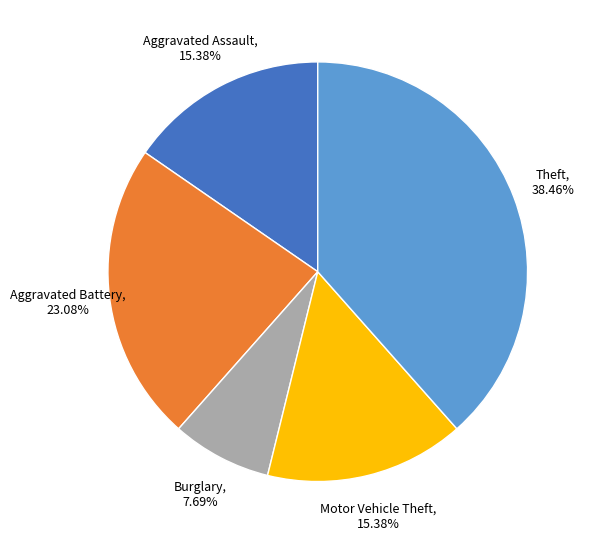

Is there any slice that represents more than half of the pie?

No